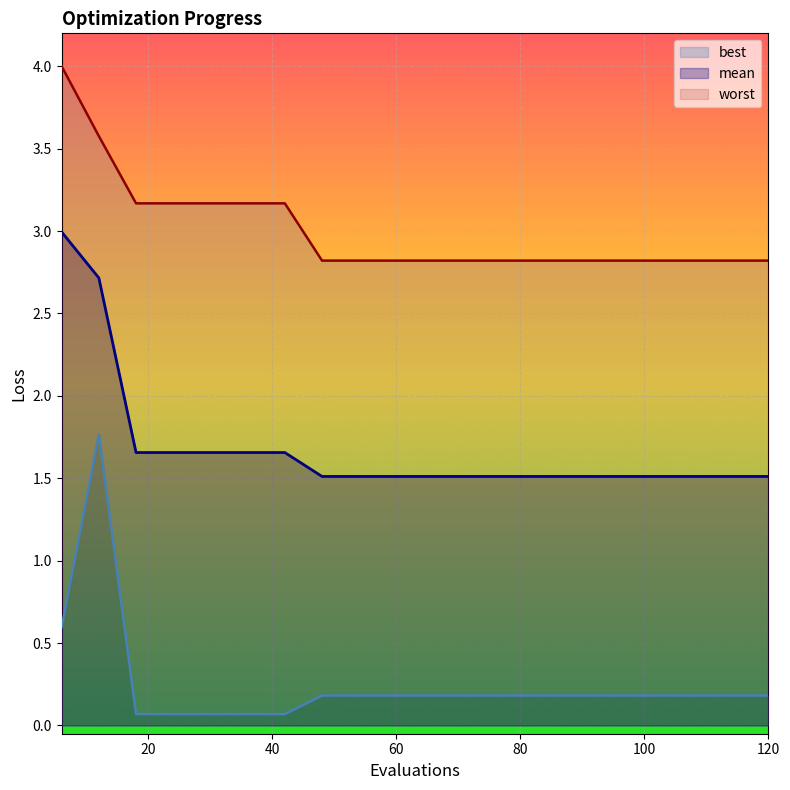

What is the sum of all worst values?

60.1